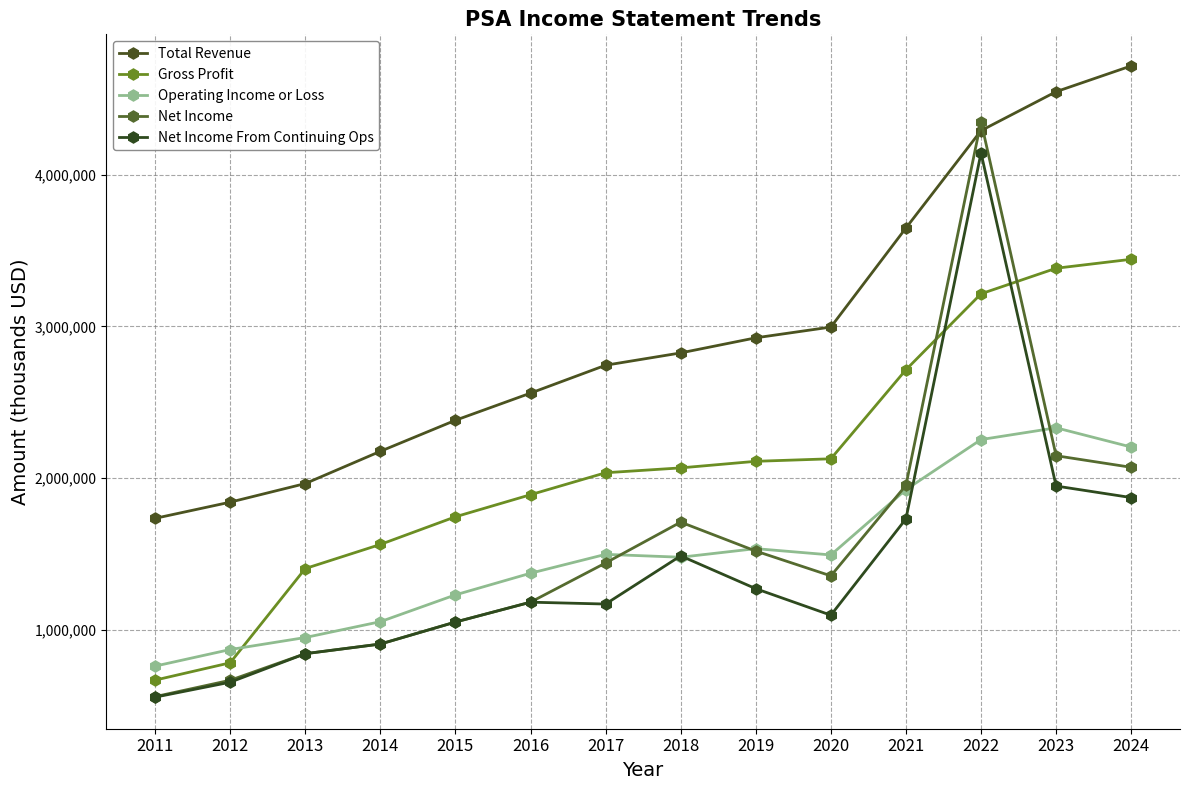

What is the smallest value displayed?

558400